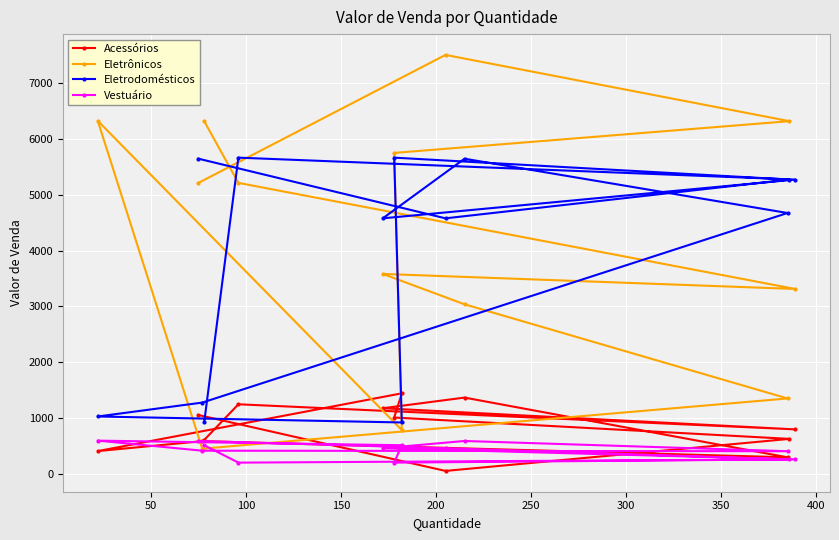

How many data points does each series have?

13